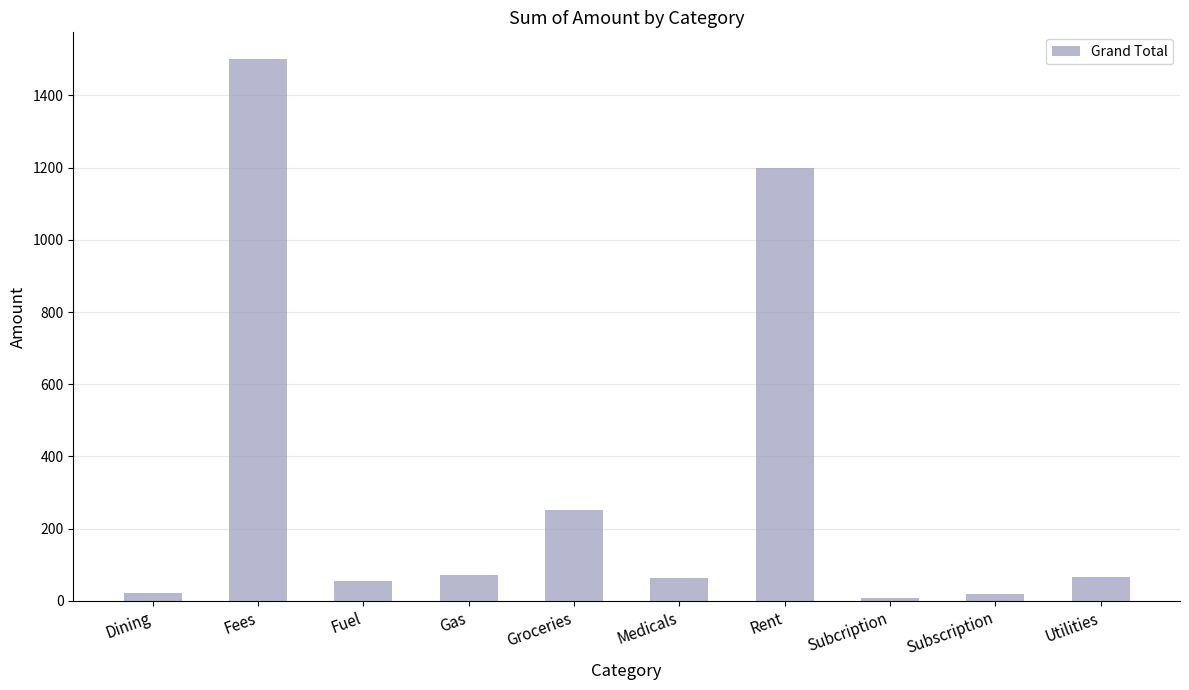

Where is the data nearest to the value 753?

Rent